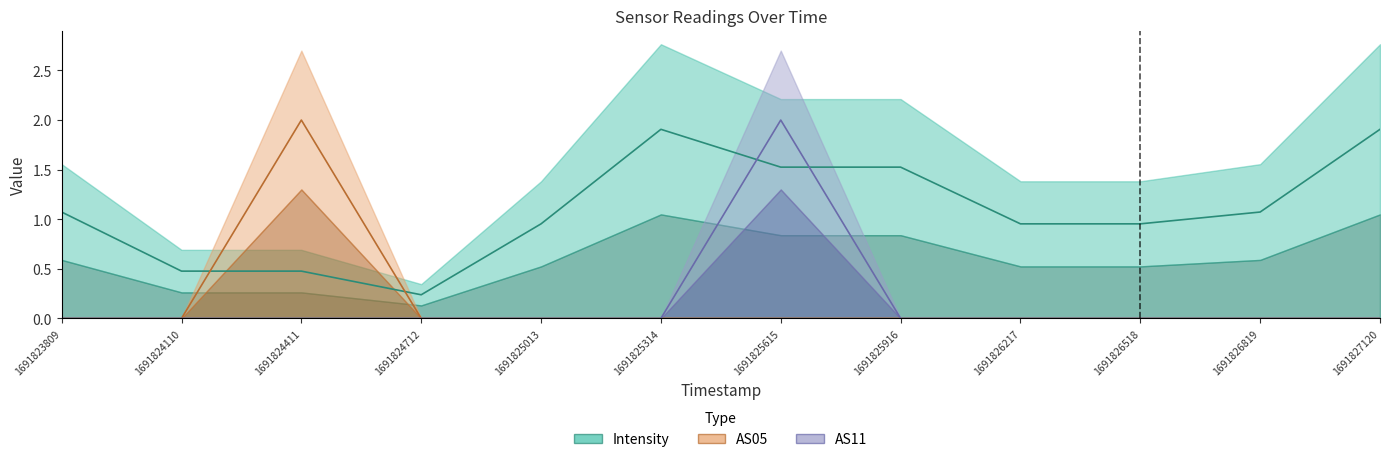

How many lines are shown in the chart?

3